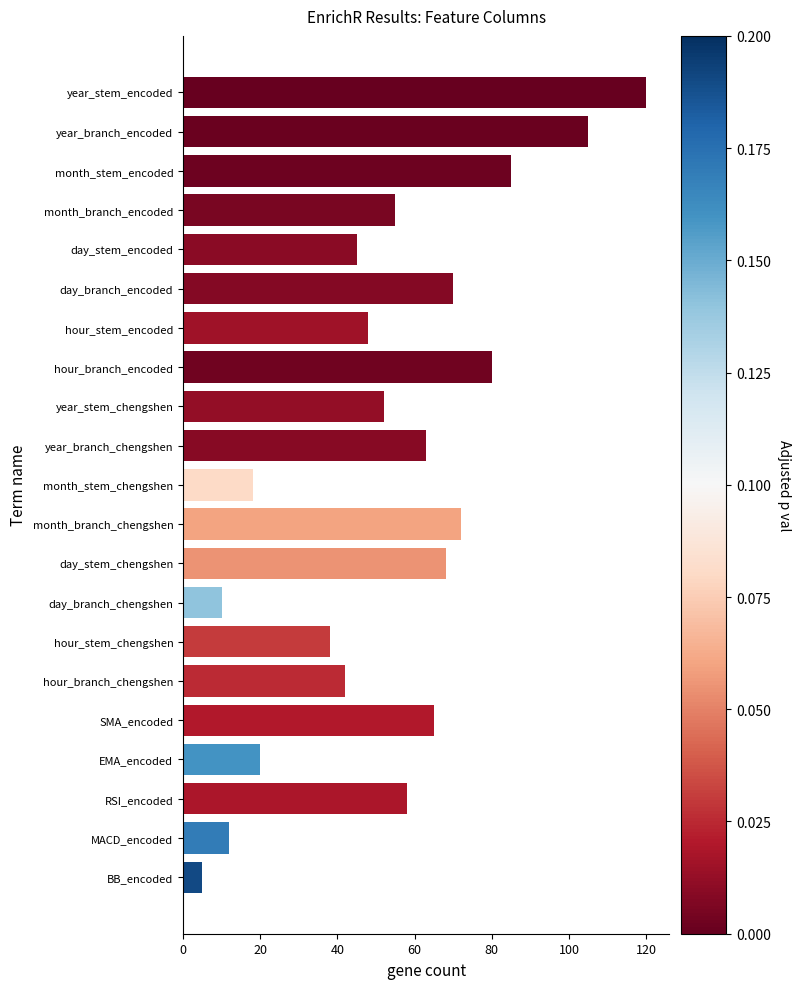

What is the difference between the maximum and second lowest values?

110